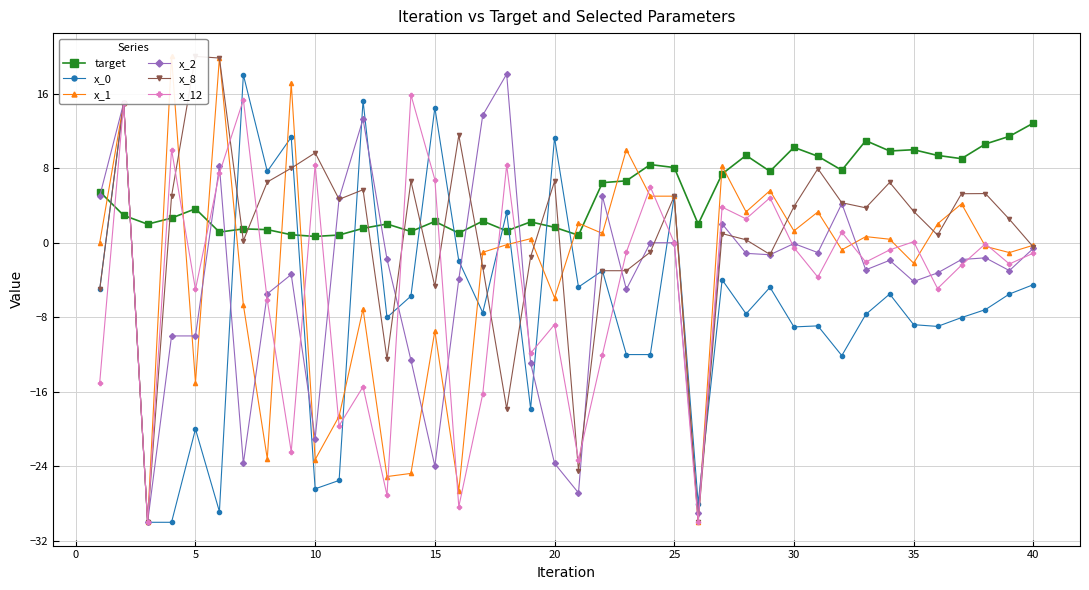

How many times do target and x_8 cross each other?

12